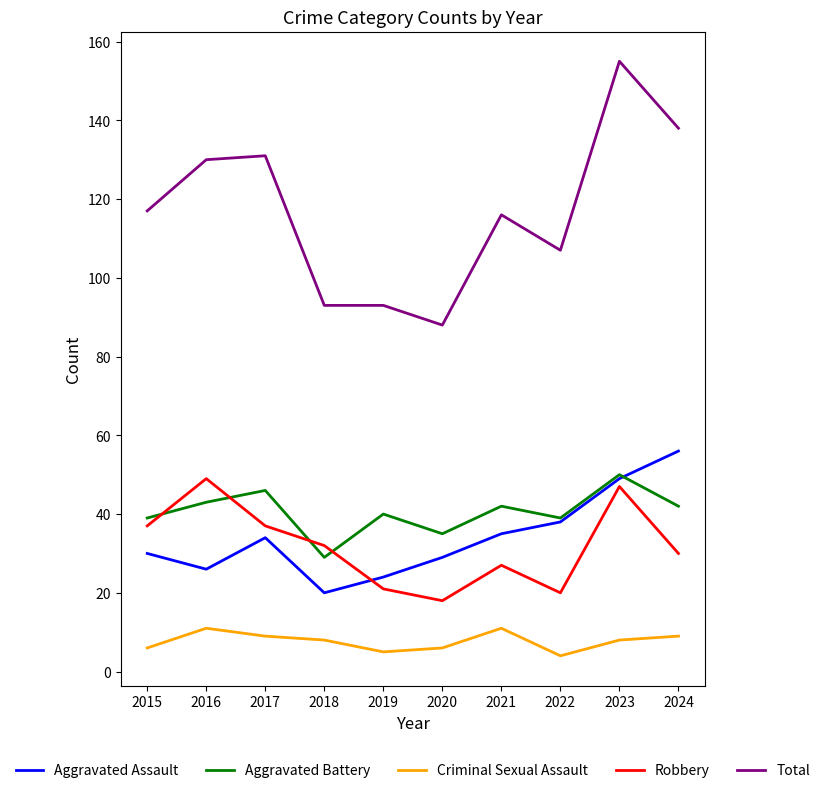

At which label does Aggravated Assault reach its minimum?

2018